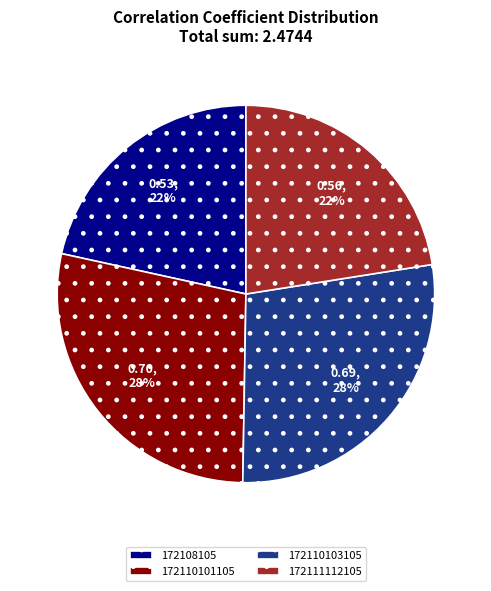

What is the smallest slice in the pie chart?

172108105